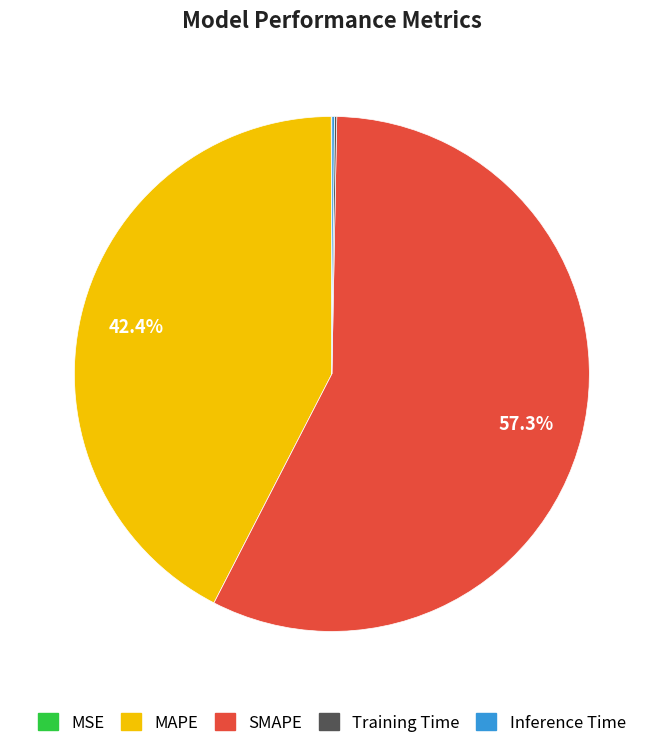

What percentage is NOT represented by SMAPE?

42.7%